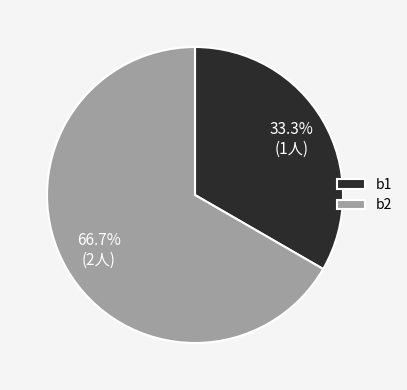

Combined, what portion of the pie is b1 and b2?

100.0%